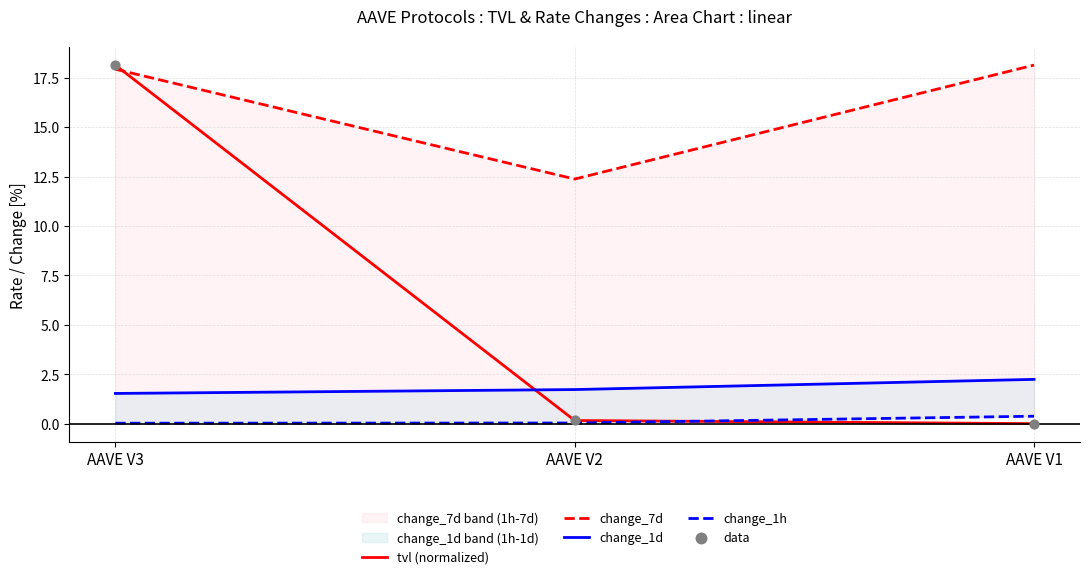

Which series reaches the maximum Y coordinate?

tvl (normalized)